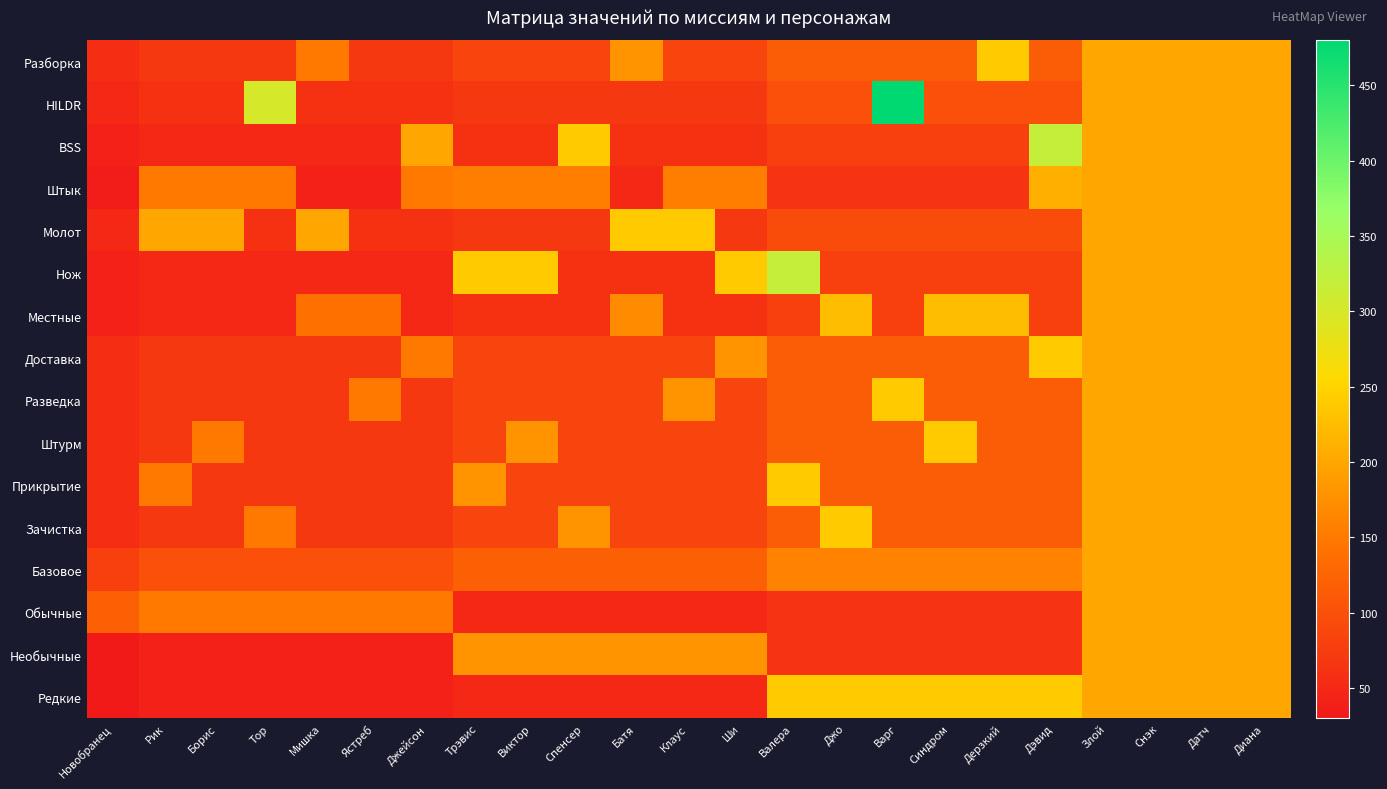

How many series are shown in this chart?

16